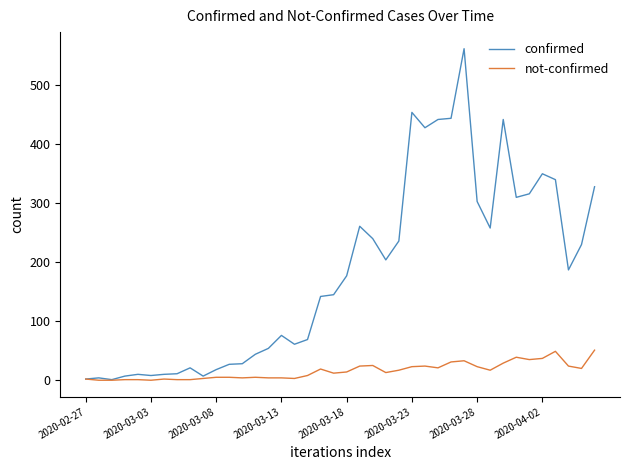

What are all the series names shown in the legend?

confirmed, not-confirmed